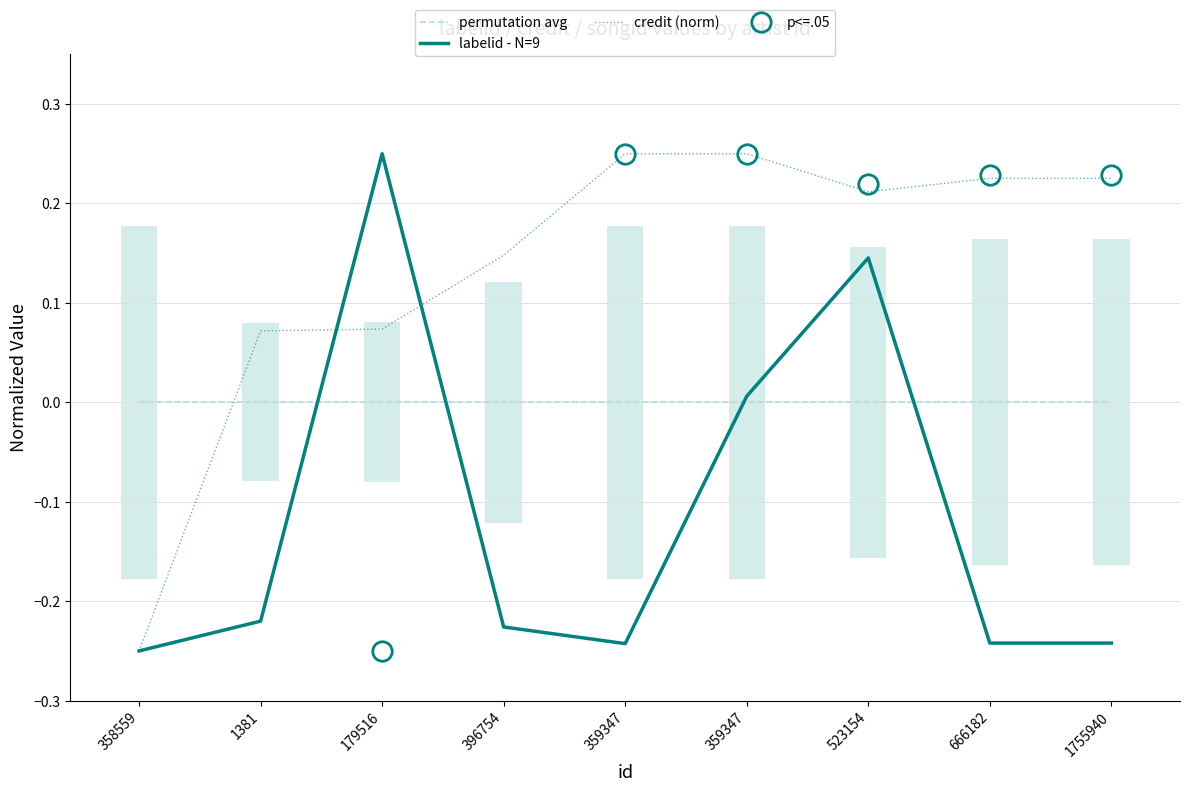

At how many categories does at least one series exceed 0?

8